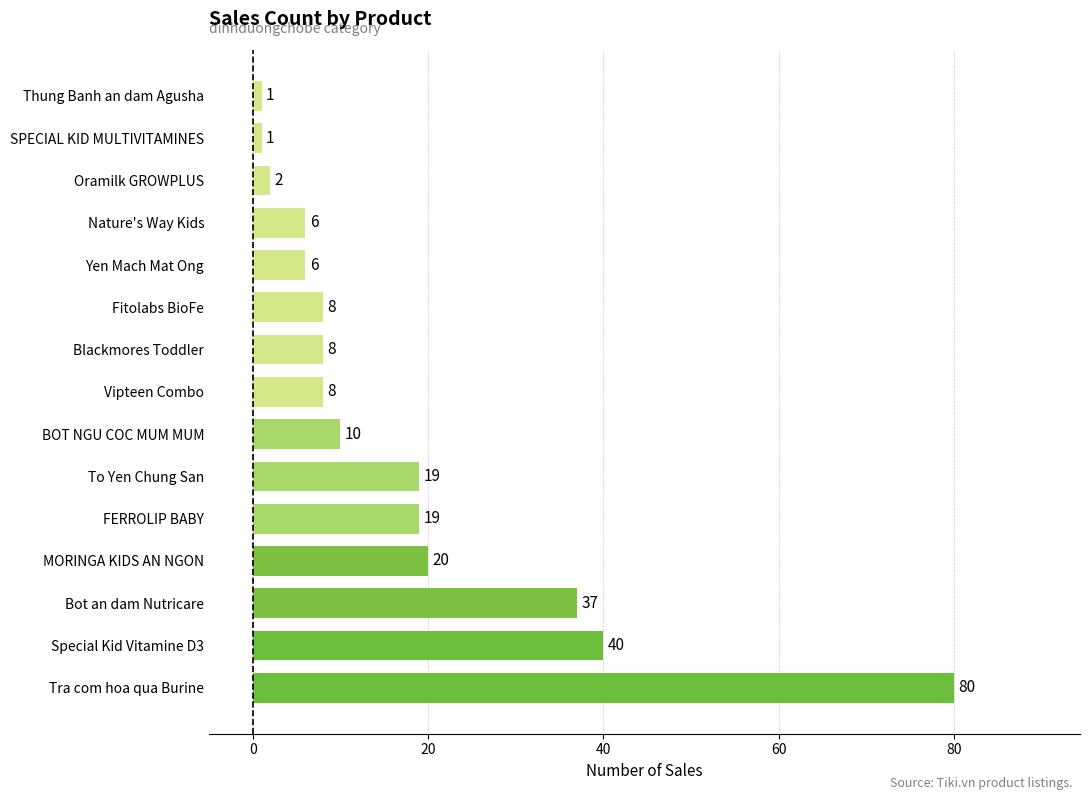

Reading bottom to top, transcribe all the data shown in this chart.

80	40	37	20	19	19	10	8	8	8	6	6	2	1	1